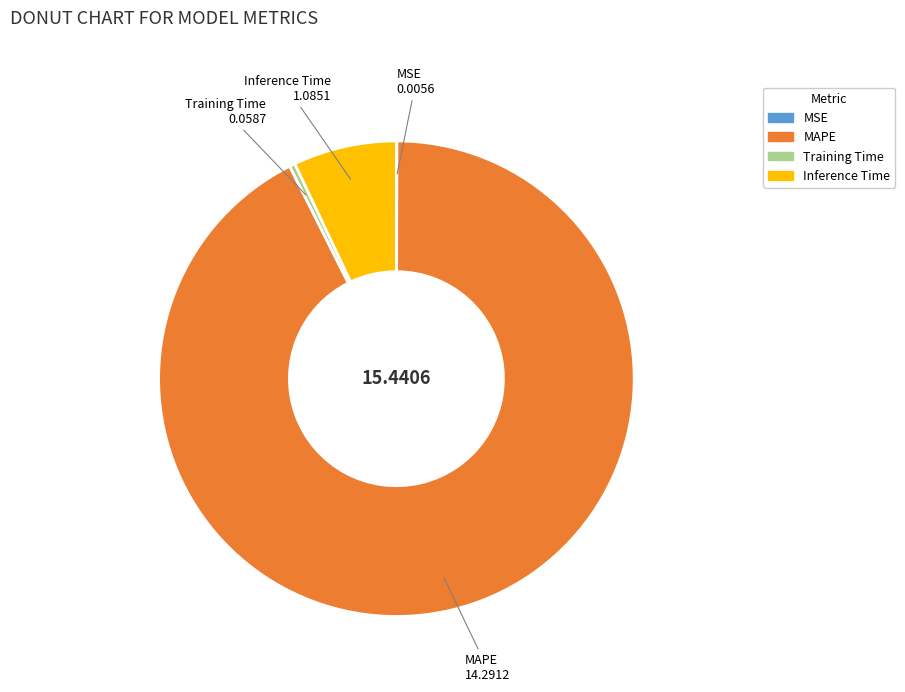

Is it true that Inference Time is 1% of the pie?

False